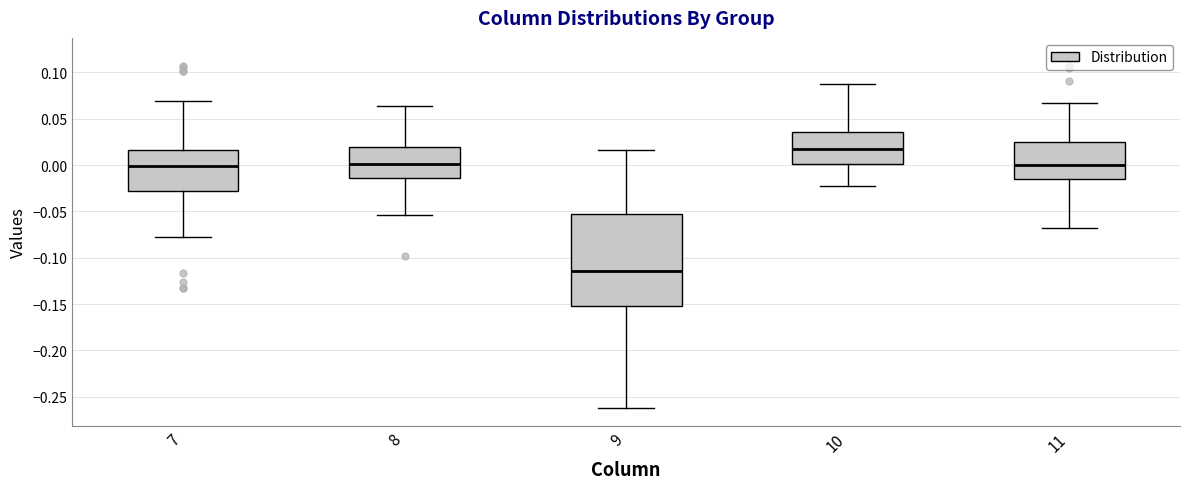

Reading left to right, read every box against the y-axis: the position of its median line, the range the box covers, and the ends of its whiskers. The values are not printed on the chart, so give them approximately, as read against the axis.

7: median 0.000, box -0.030 to 0.015, whiskers -0.075 to 0.070
8: median 0.000, box -0.015 to 0.020, whiskers -0.055 to 0.065
9: median -0.115, box -0.150 to -0.055, whiskers -0.260 to 0.015
10: median 0.020, box 0.000 to 0.035, whiskers -0.025 to 0.085
11: median 0.000, box -0.015 to 0.025, whiskers -0.070 to 0.065